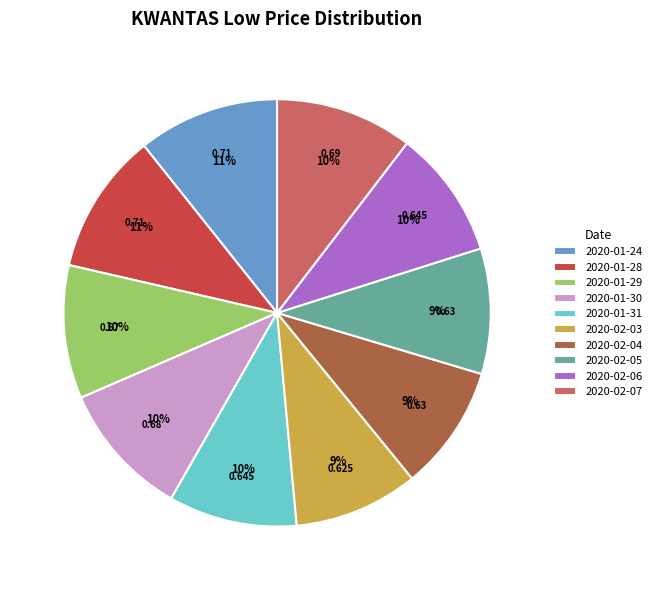

Combined, do 2020-01-31 and 2020-01-28 account for over 50%?

No